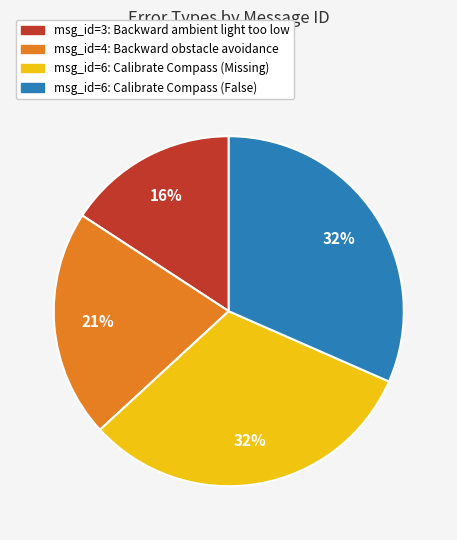

How many slices are in this pie chart?

4